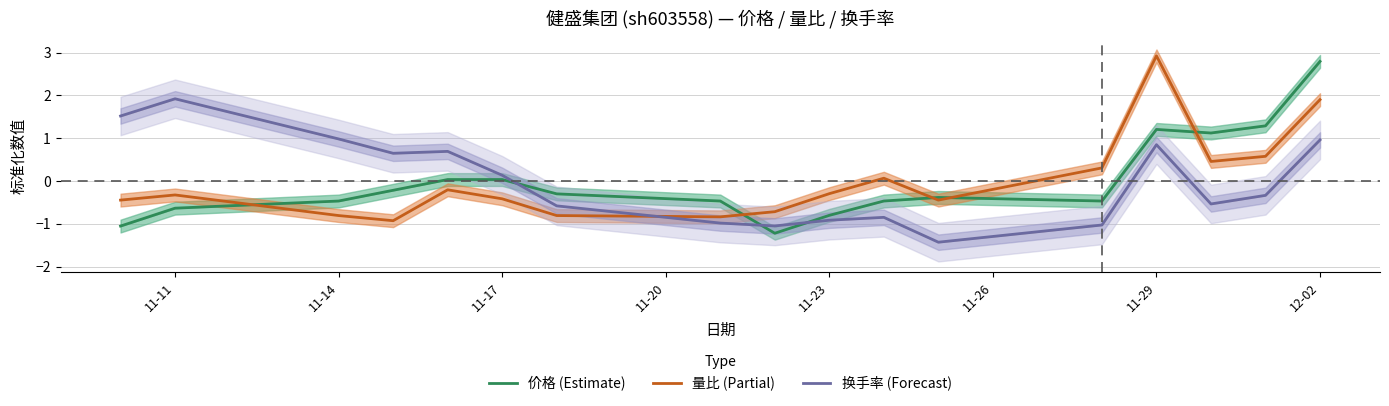

What is the lowest value of the 换手率 (Forecast) series?

-1.4